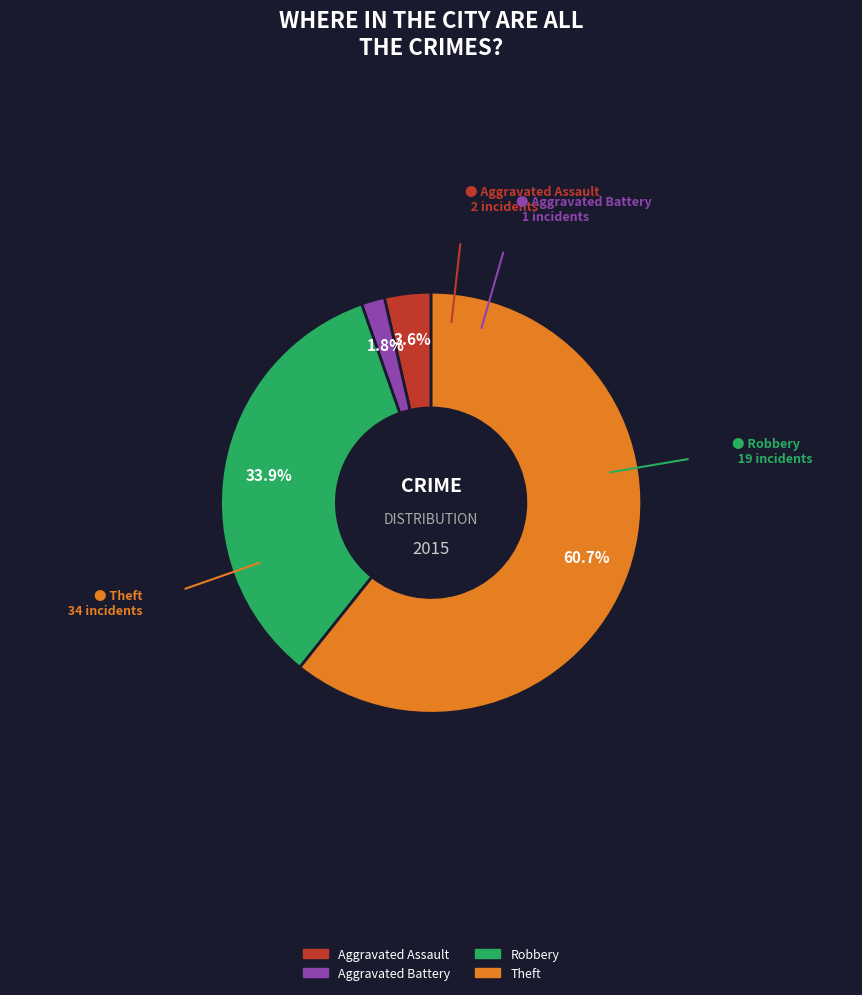

Is there a majority slice in this chart?

Yes